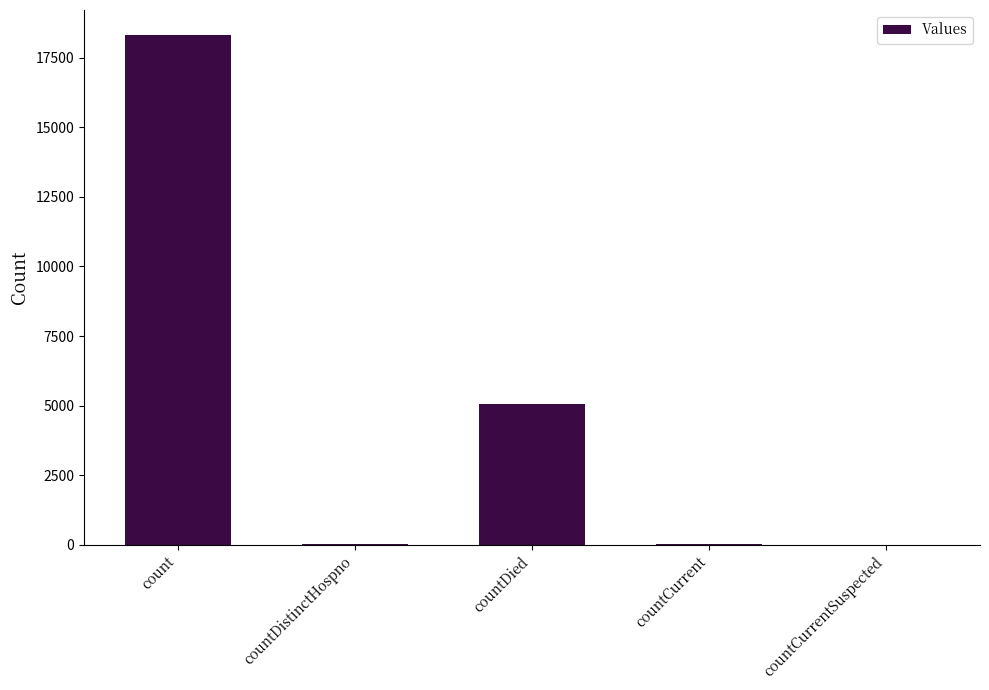

What is the sum of the values at countCurrentSuspected and countDistinctHospno?

22